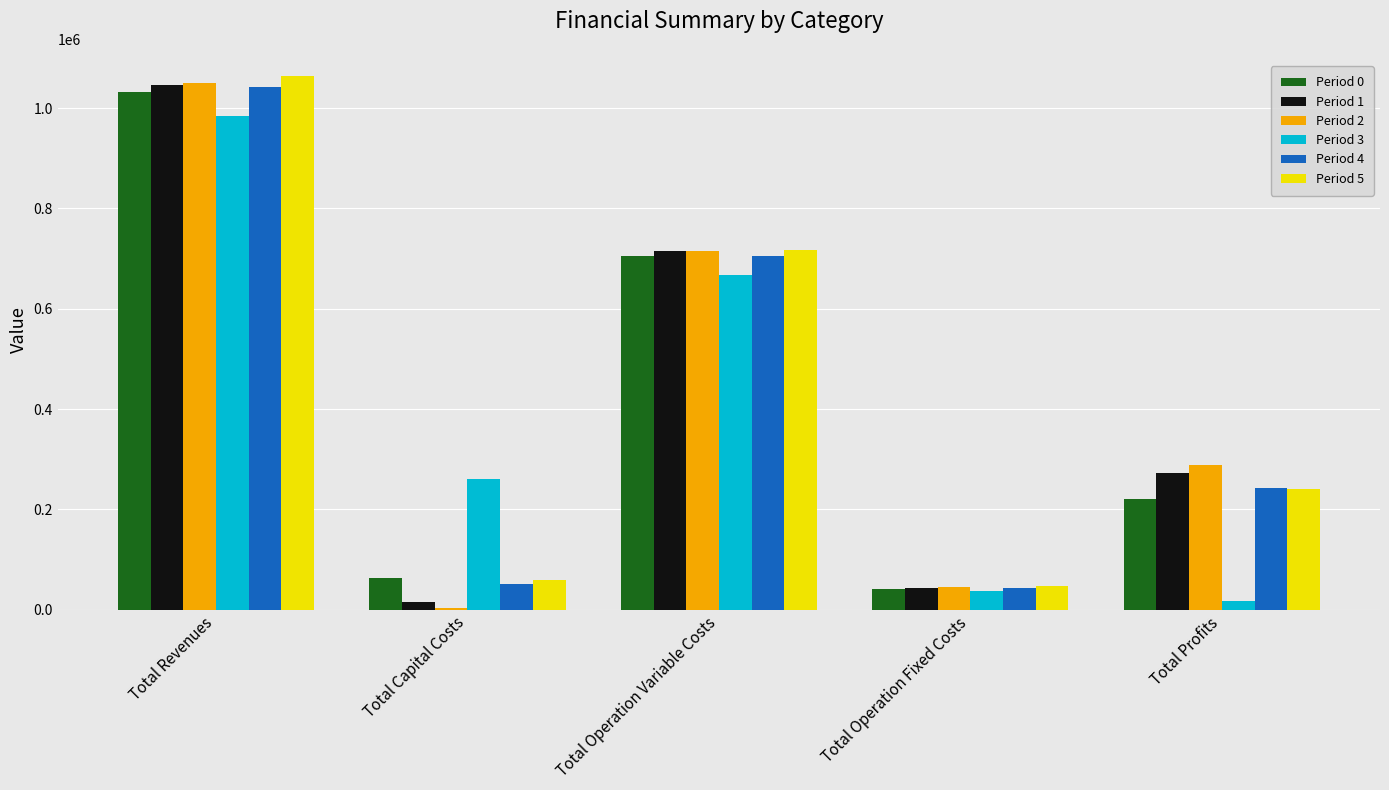

How many data points in Period 5 are above 240707?

3